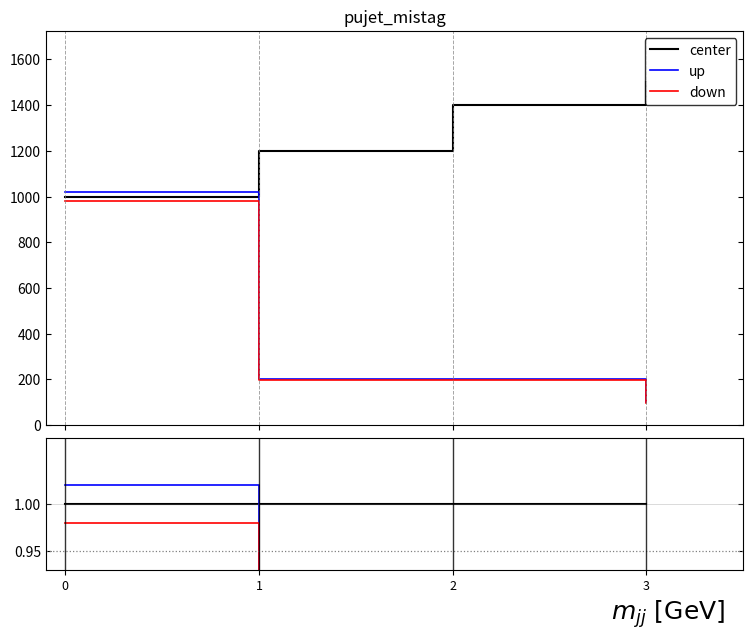

True or false: center has more than 0 points higher than both neighbors.

False